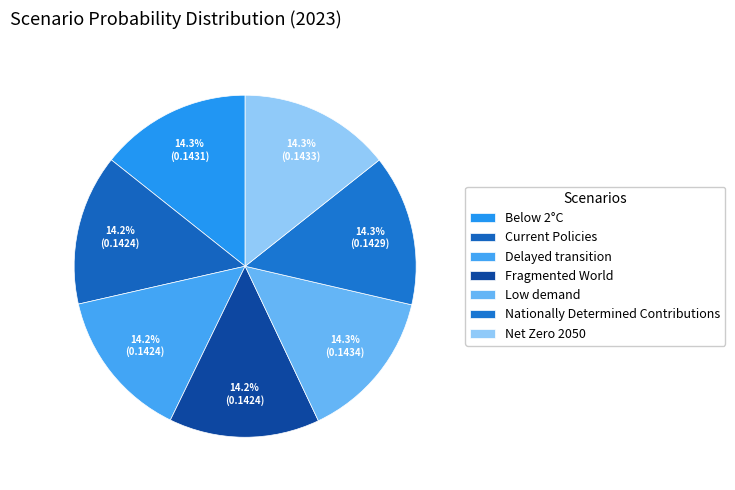

How much of the chart is everything except Nationally Determined Contributions?

85.7%